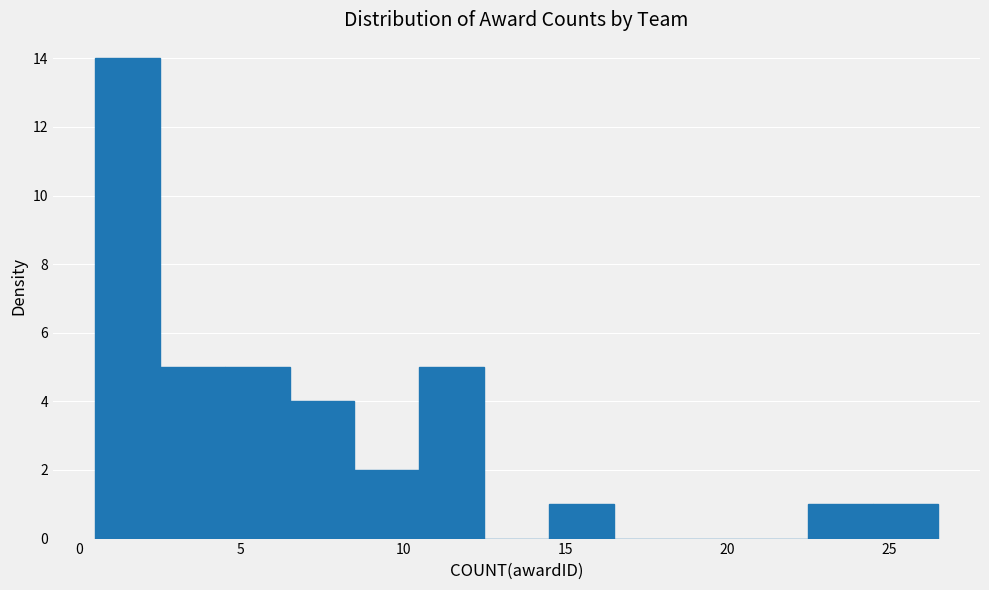

Over which range of the x-axis is the bar tallest?

0.5 to 2.5